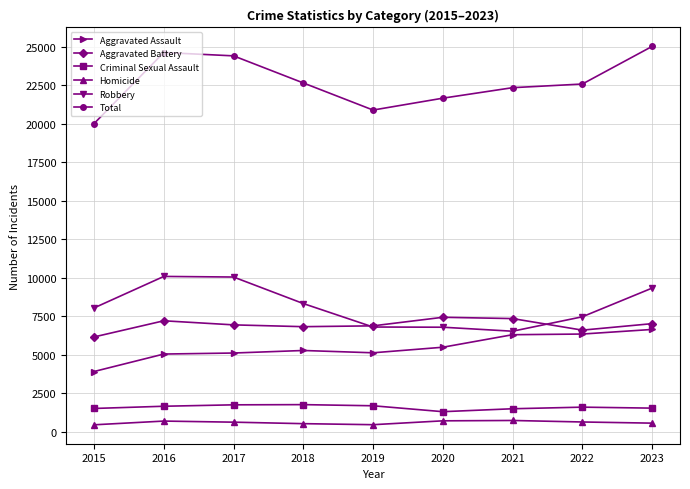

What is the sum of all Total values?

204060